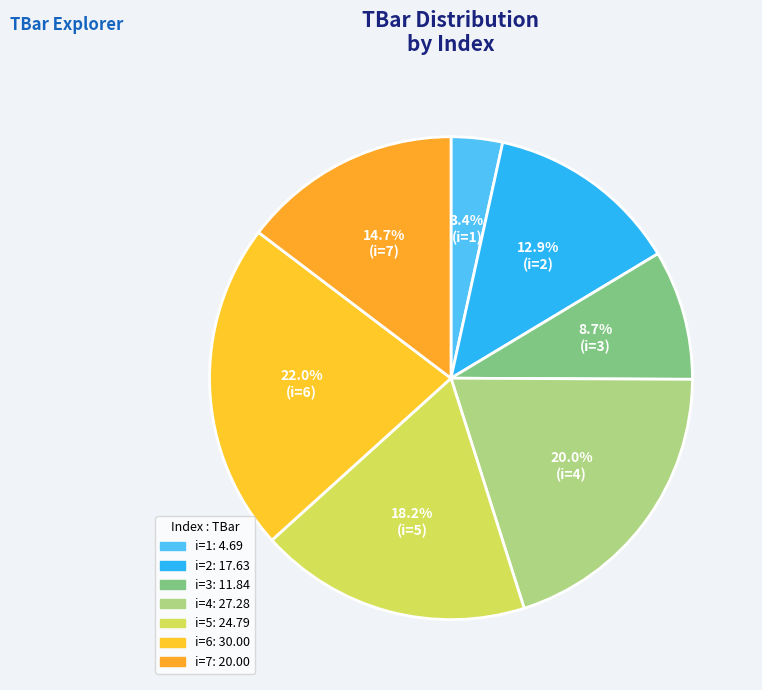

How many slices are in this pie chart?

7